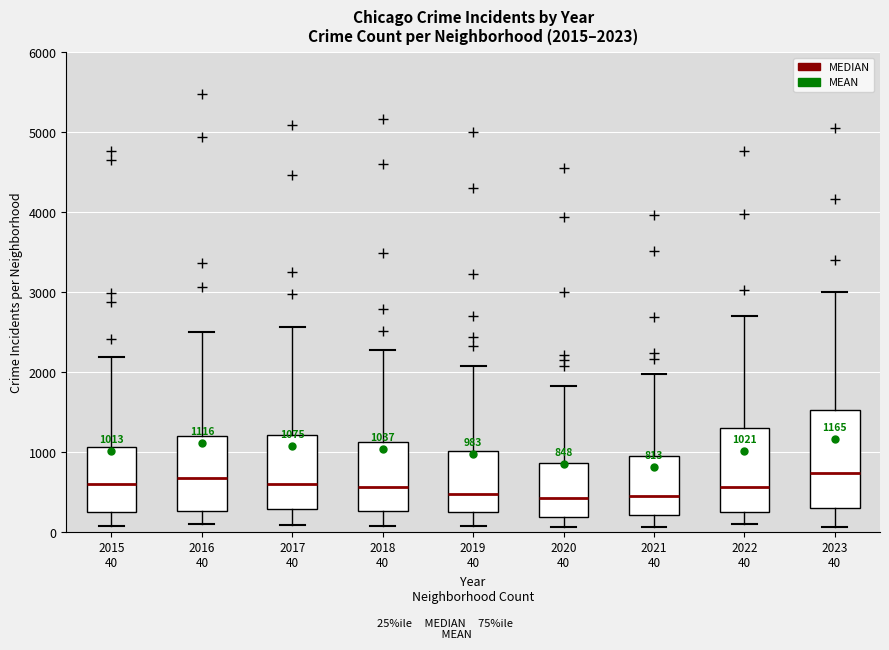

Which box is the tallest, from its lower edge to its upper edge?

2023 40